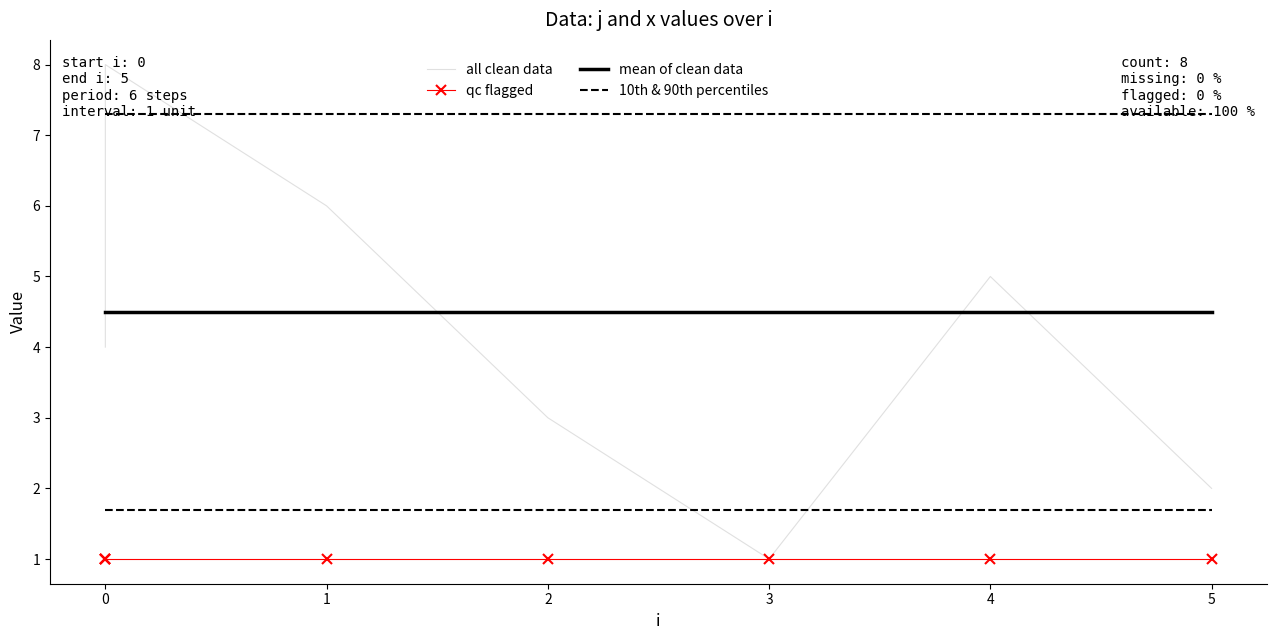

What value does the data have at 0?

8